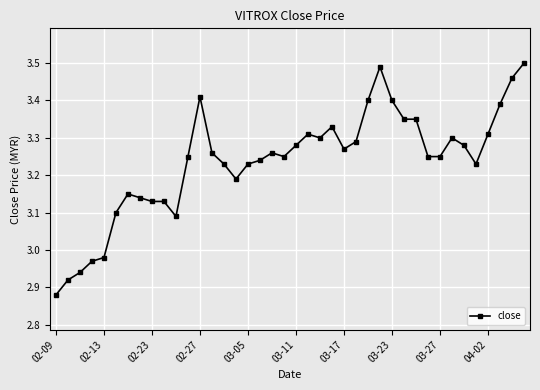

What is the sum of all values?

129.5